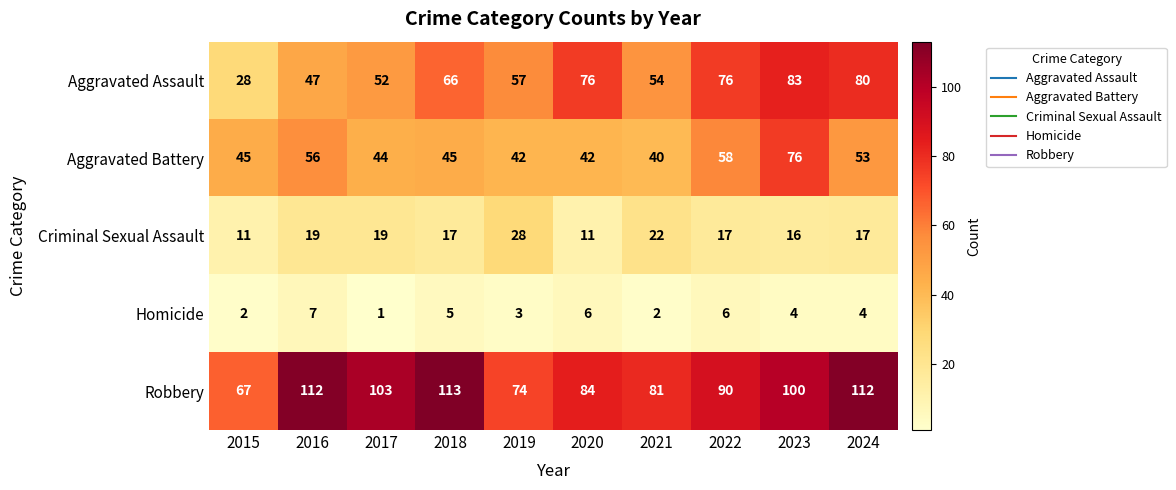

What is the total value across all series at 2017?

219